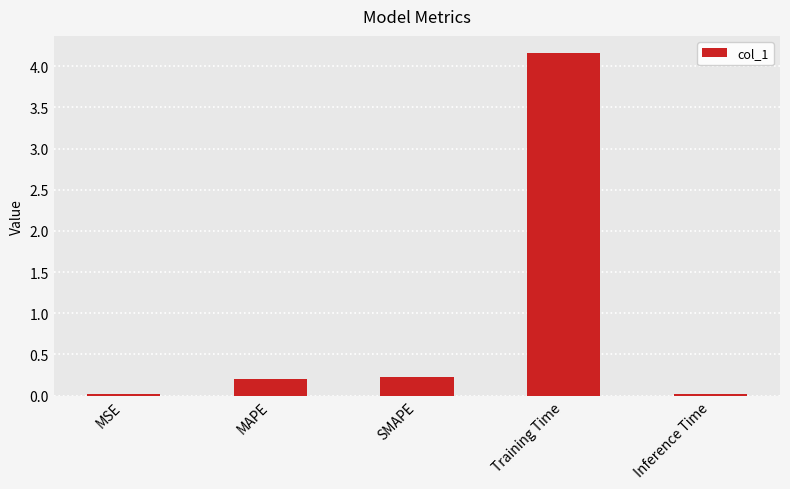

What is the sum of all values?

4.6